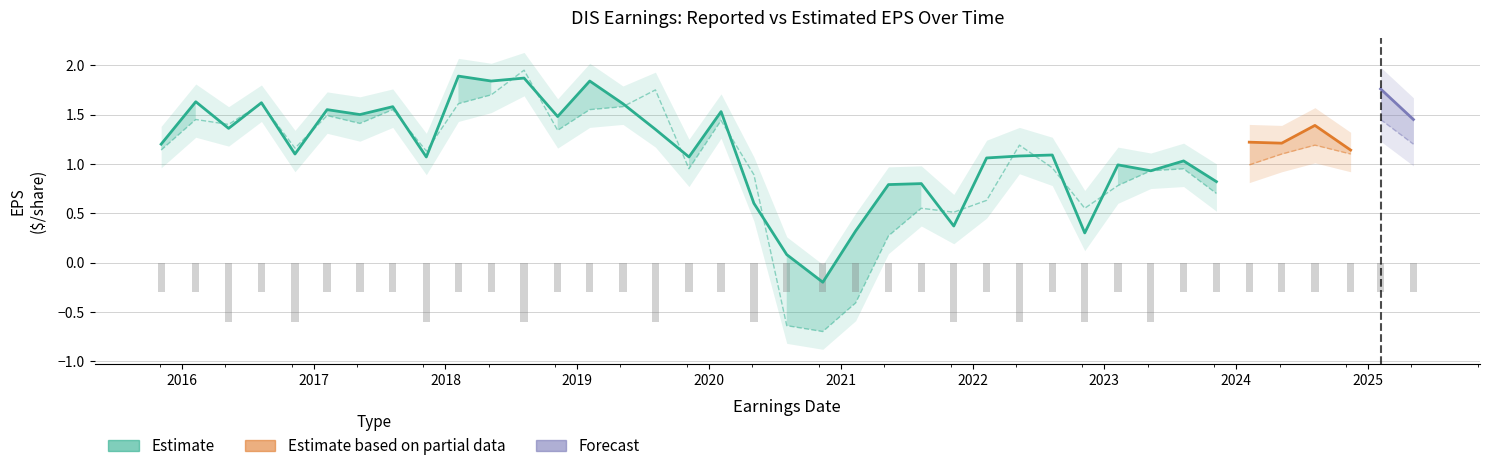

The value of ReportedEPS at 2022-02-09 is 0.2. True or false?

False